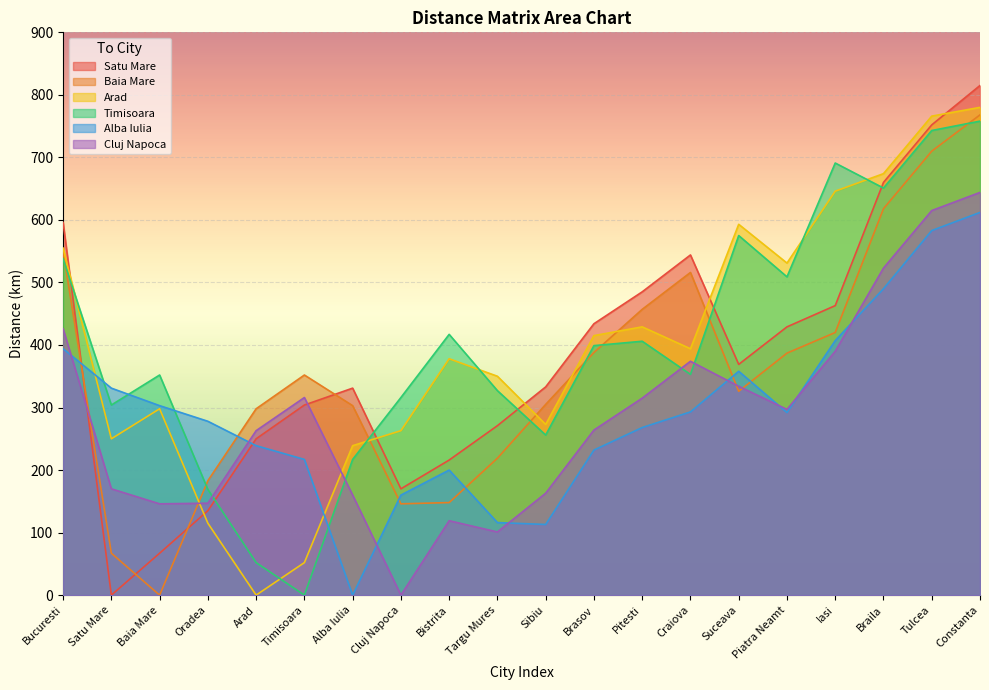

Which category has the highest value in the Satu Mare series?

Constanta